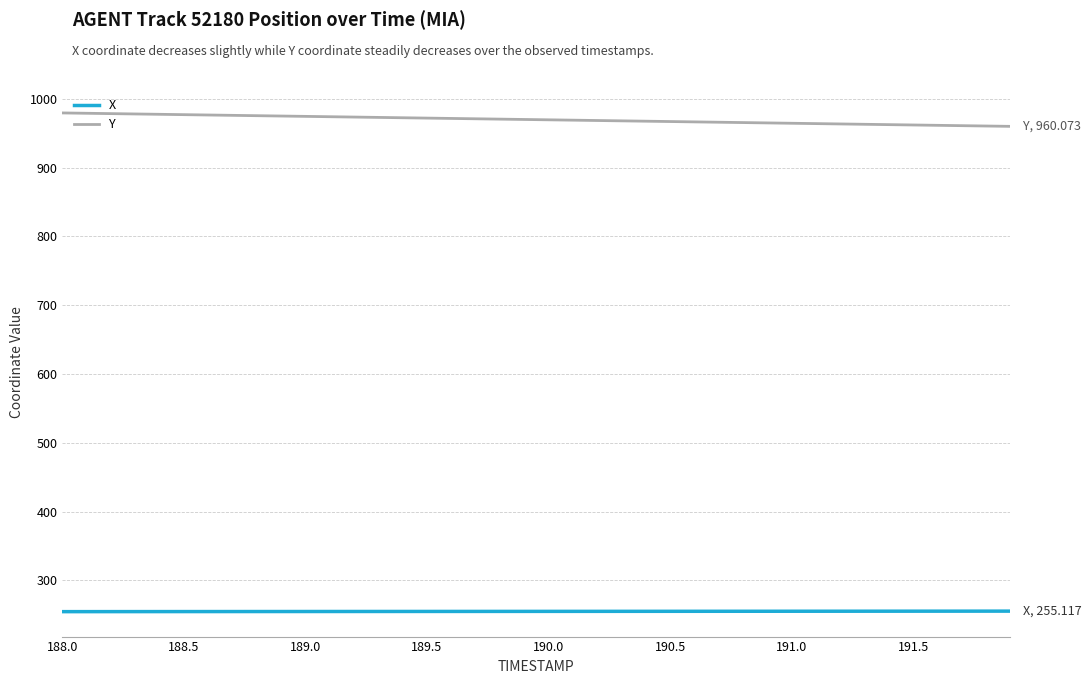

What is the maximum value for Y?

979.6